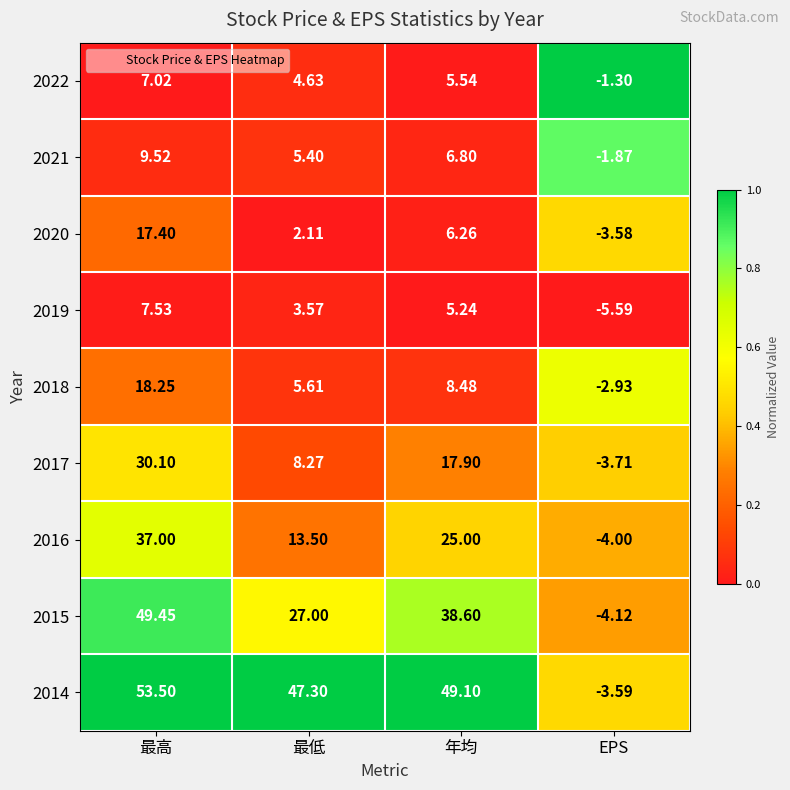

Is the value of 2014 at 年均 greater than the value of 2019 at 最低?

Yes